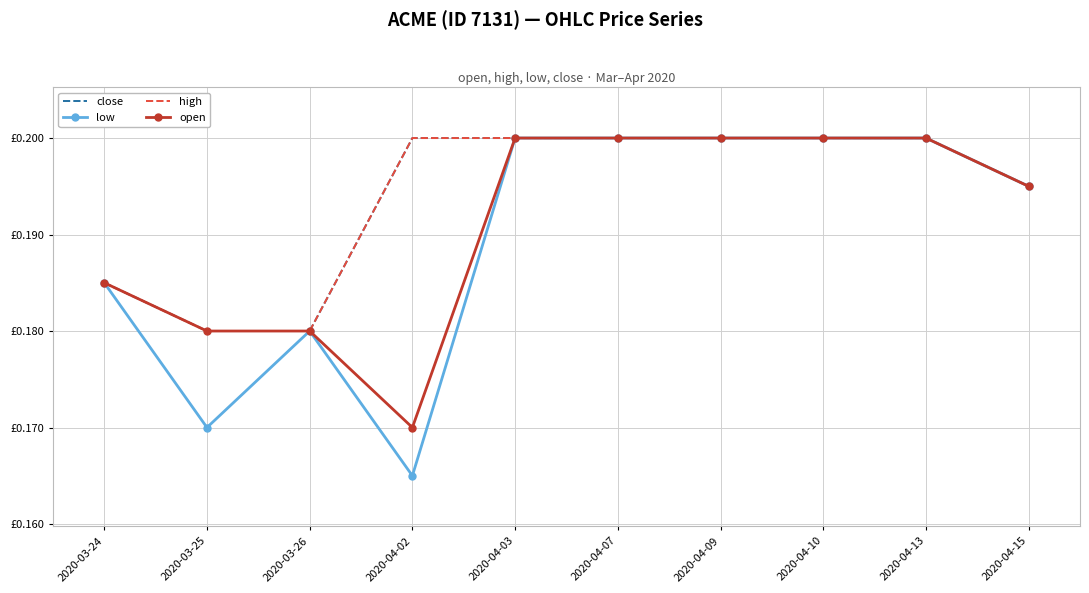

What is the sum of all low values?

1.9